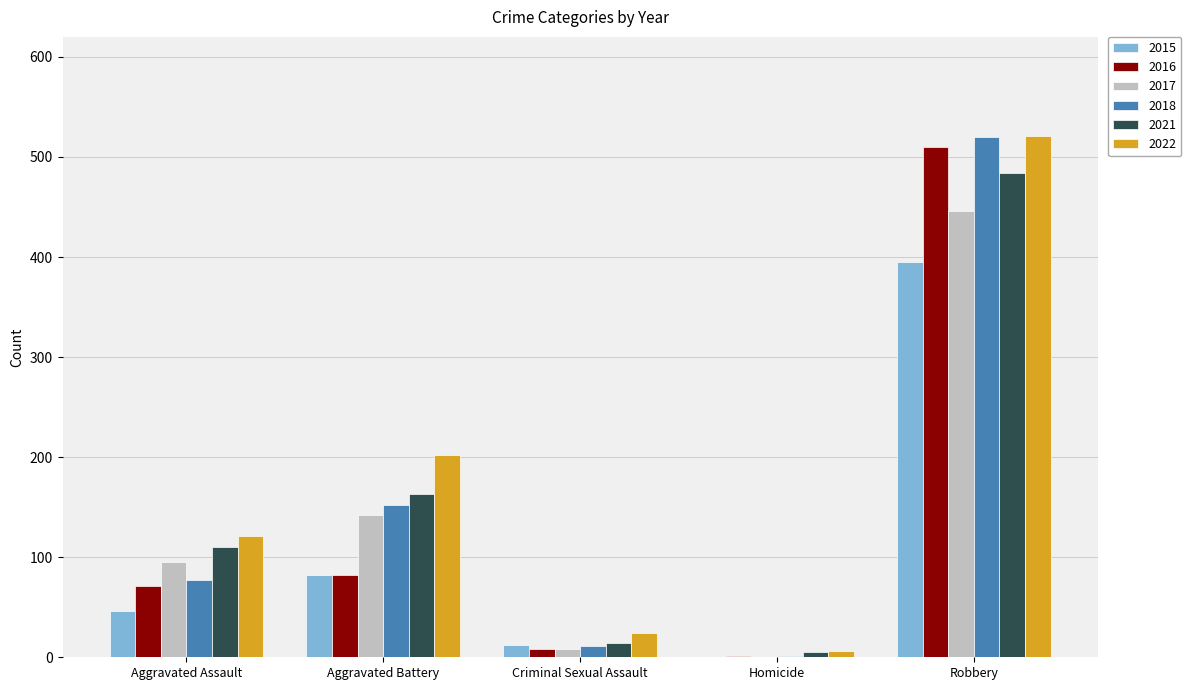

What is the sum of the 2018 values at Homicide and Aggravated Battery?

153